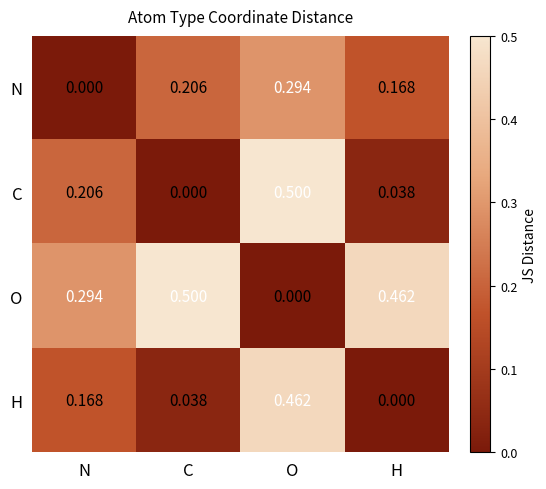

At which label is O closest to 0?

O